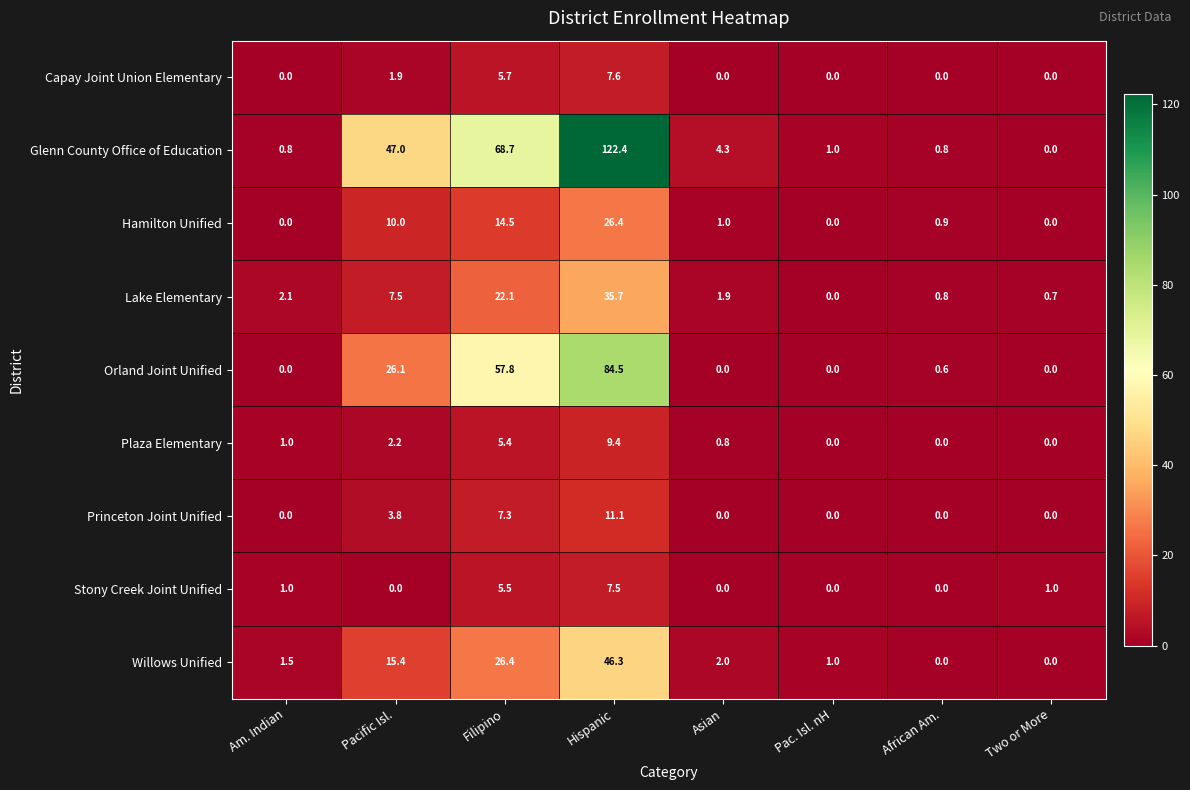

What is the sum of all Stony Creek Joint Unified values?

15.0